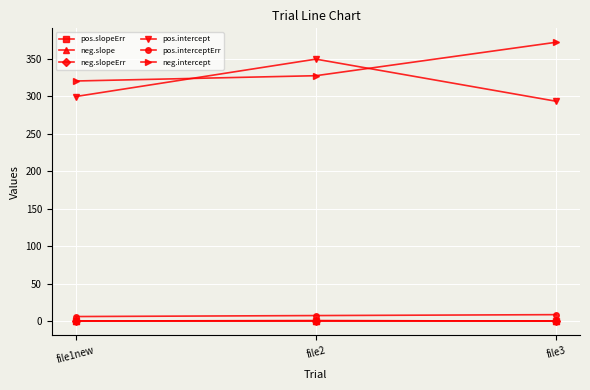

Which series has the largest total across all categories?

neg.intercept